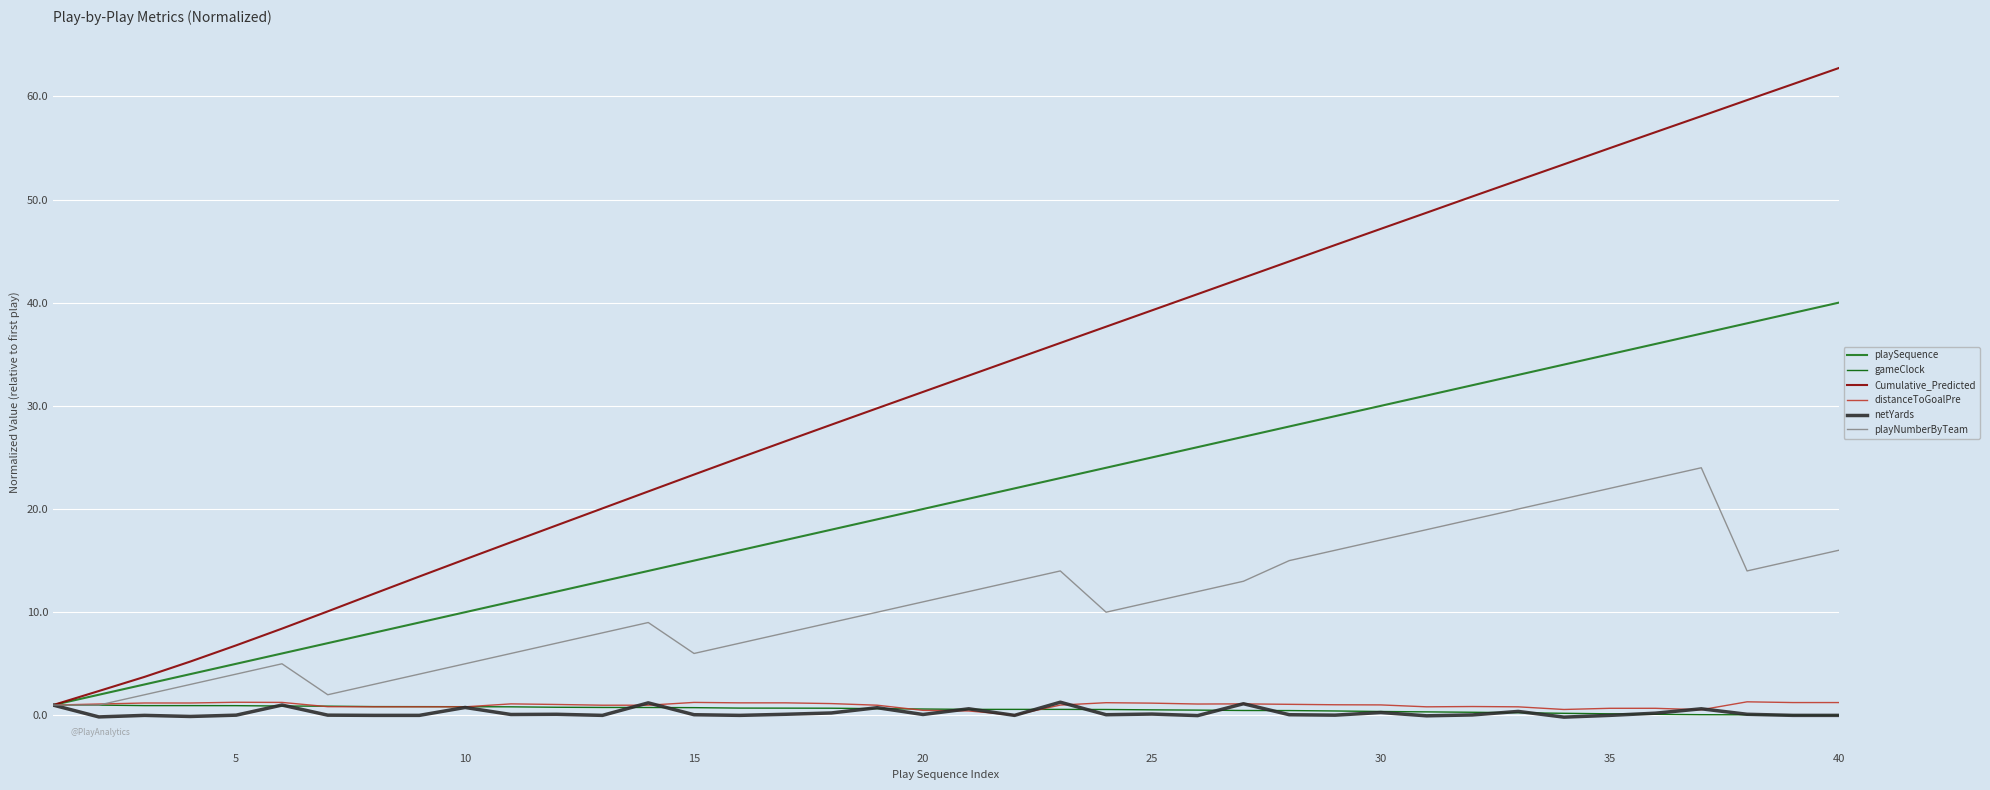

How many lines are shown in the chart?

6